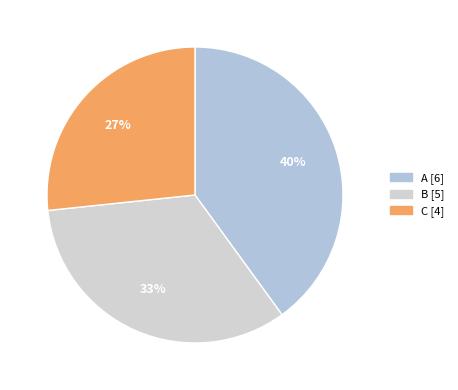

Is C the majority of the pie?

No